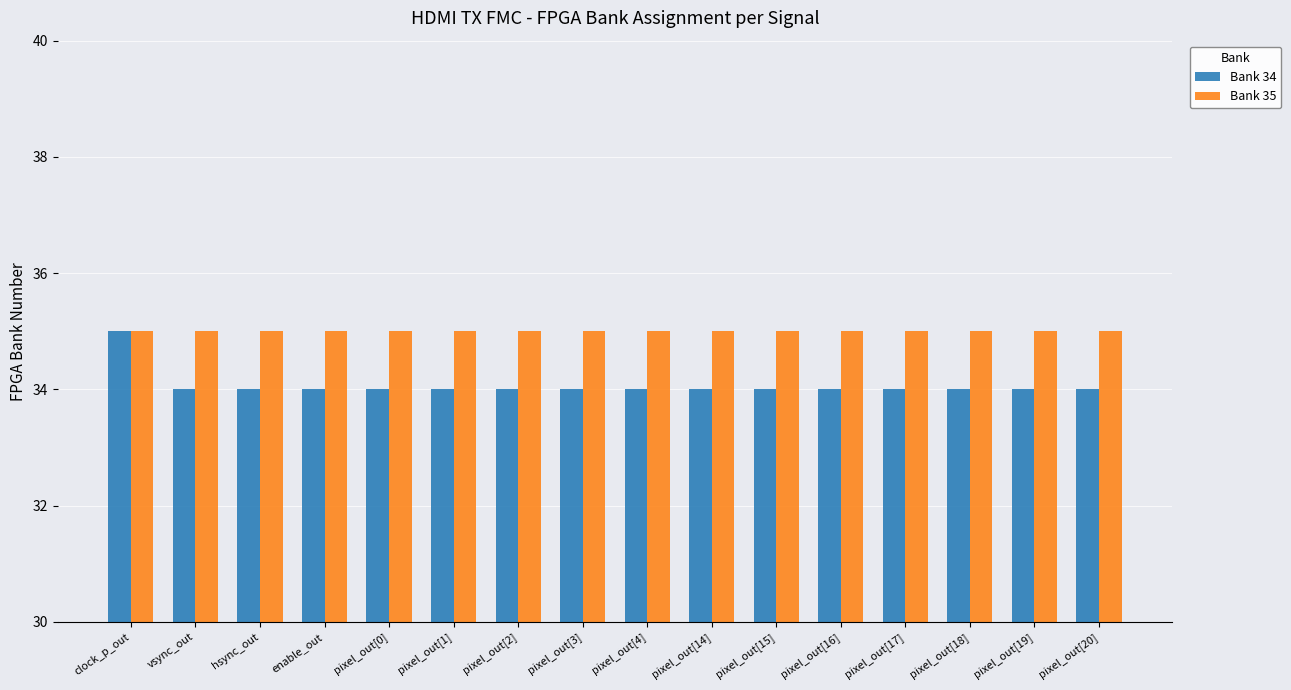

Which series has the widest spread of values?

Bank 34